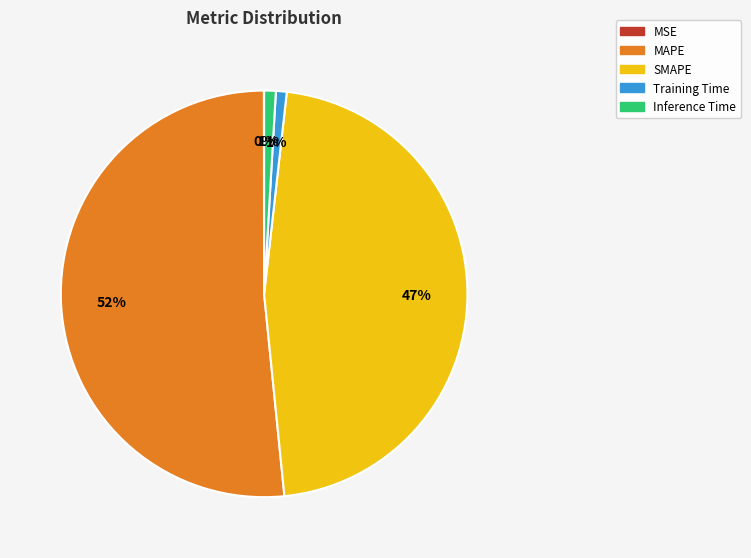

Combined, do Training Time and MAPE account for over 50%?

Yes